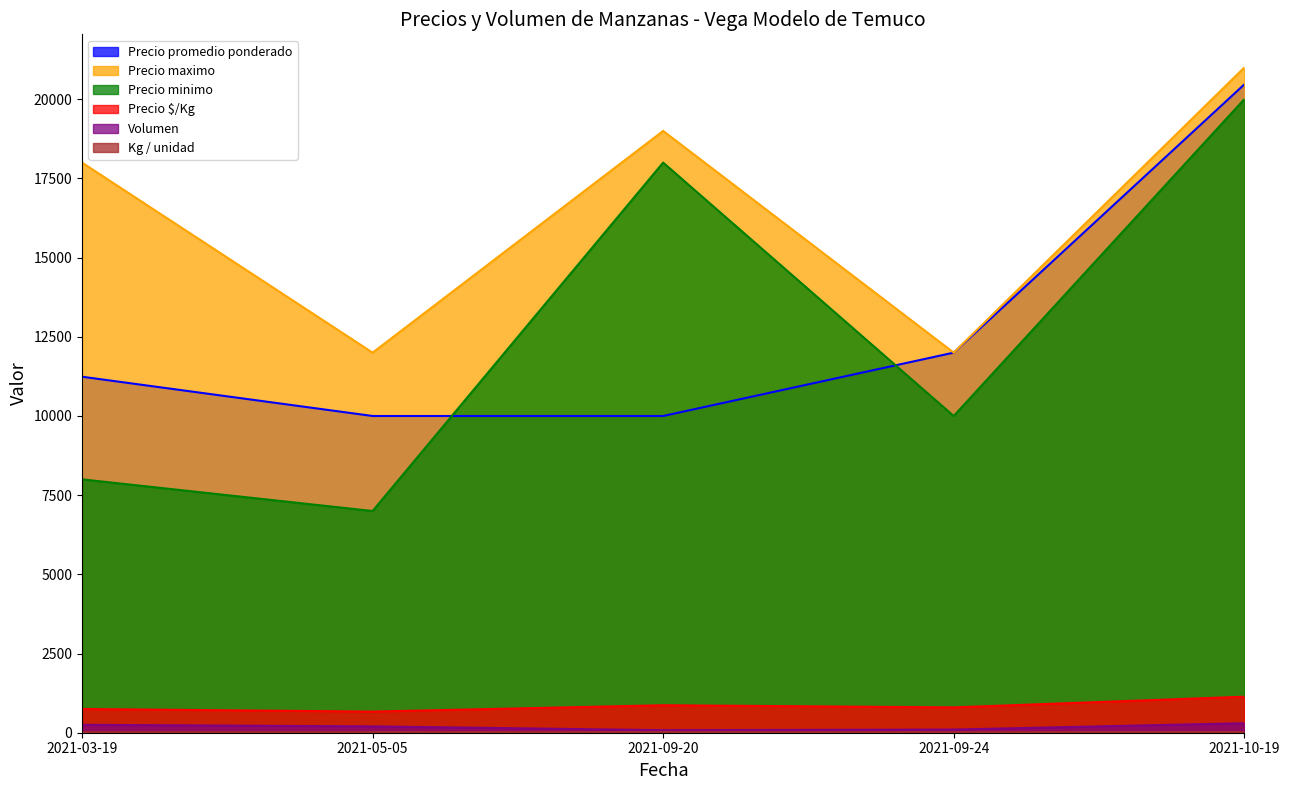

At 2021-09-24, list the series in order from largest to smallest.

Precio promedio ponderado, Precio maximo, Precio minimo, Precio $/Kg, Volumen, Kg / unidad